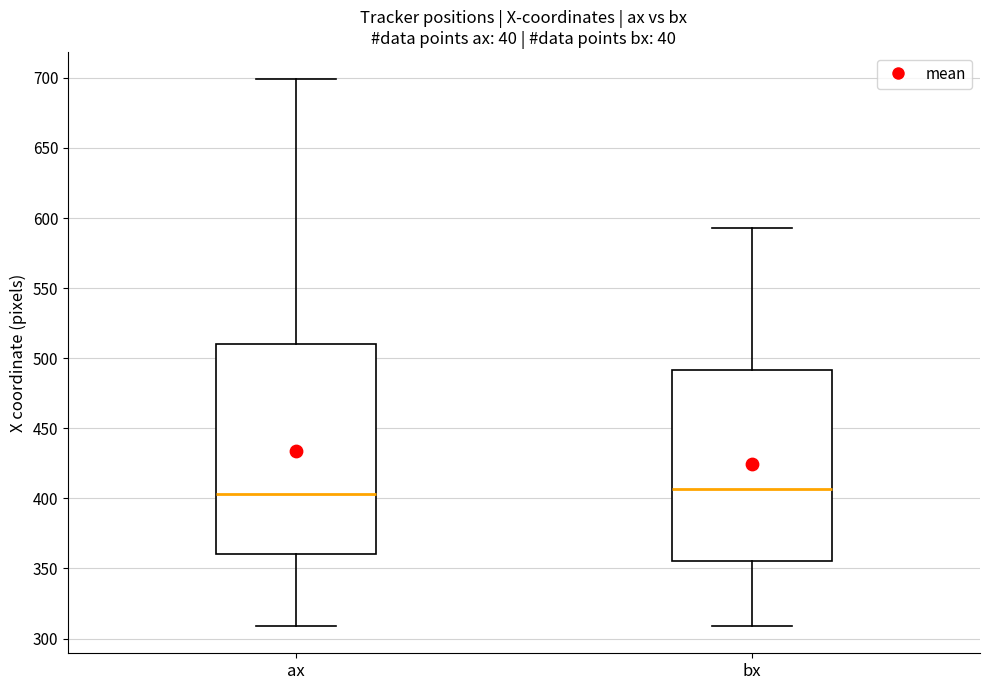

Reading left to right, read every box against the y-axis: the position of its median line, the range the box covers, and the ends of its whiskers. The values are not printed on the chart, so give them approximately, as read against the axis.

ax: median 405, box 360 to 510, whiskers 310 to 700
bx: median 405, box 355 to 490, whiskers 310 to 595